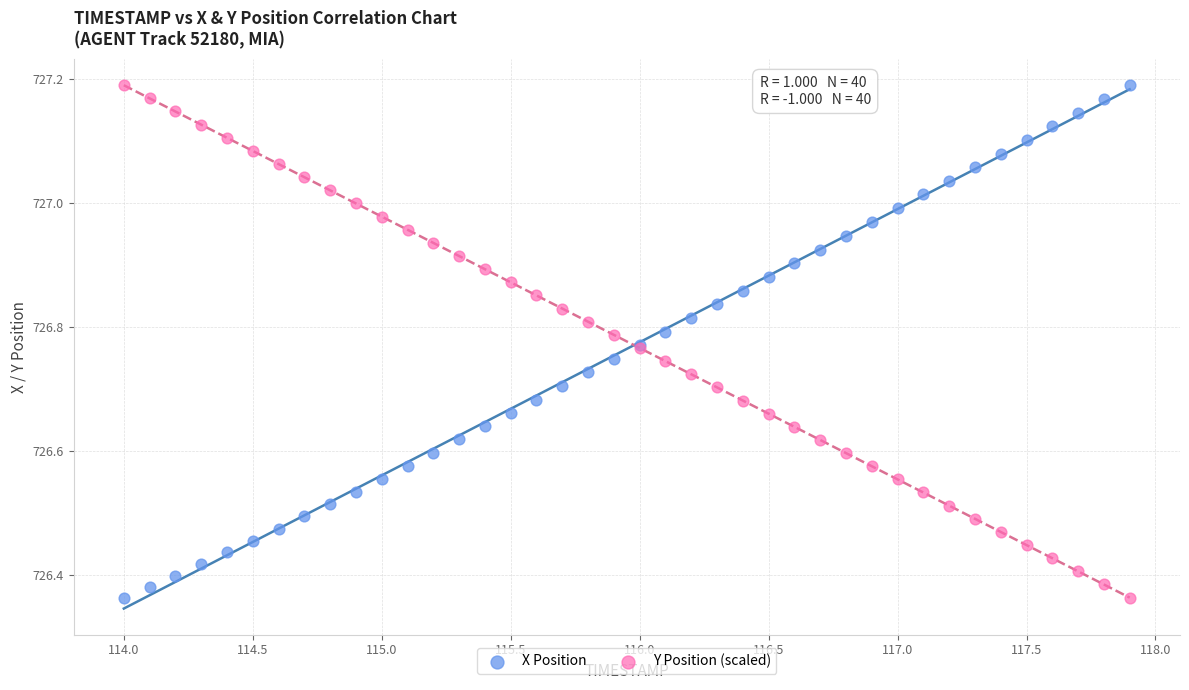

What is the X range (max minus min) for the scatter plot?

3.9